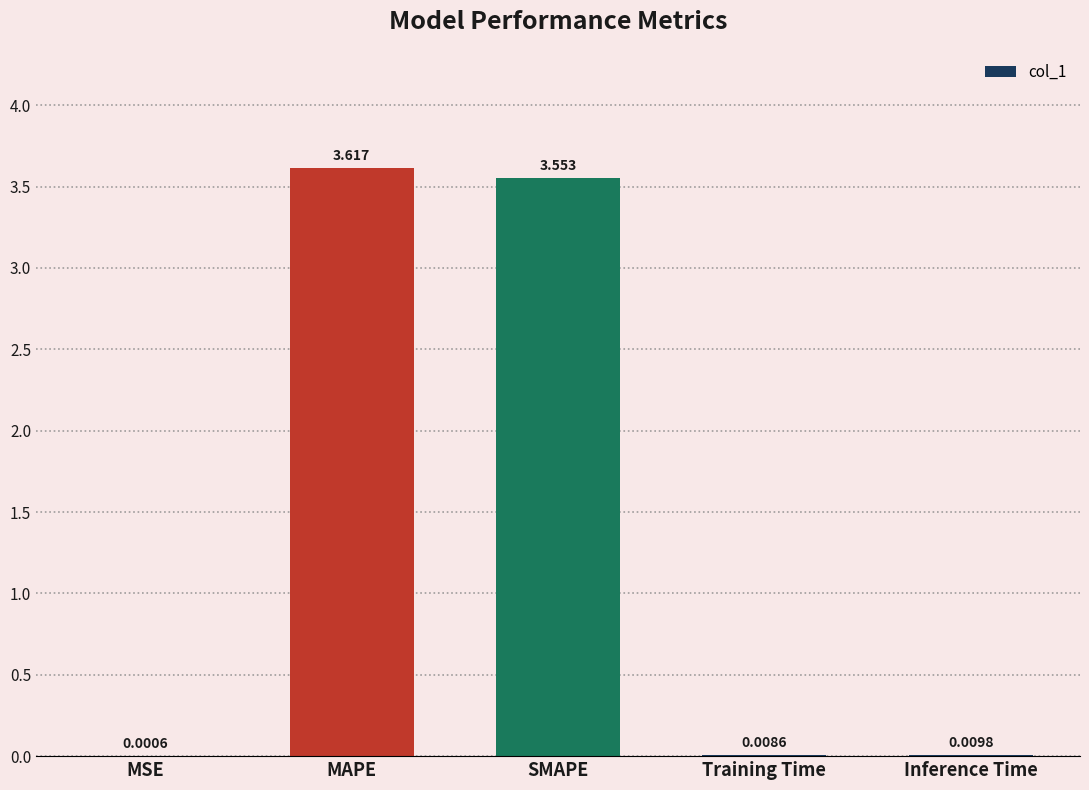

At which label is the value closest to 1?

Inference Time